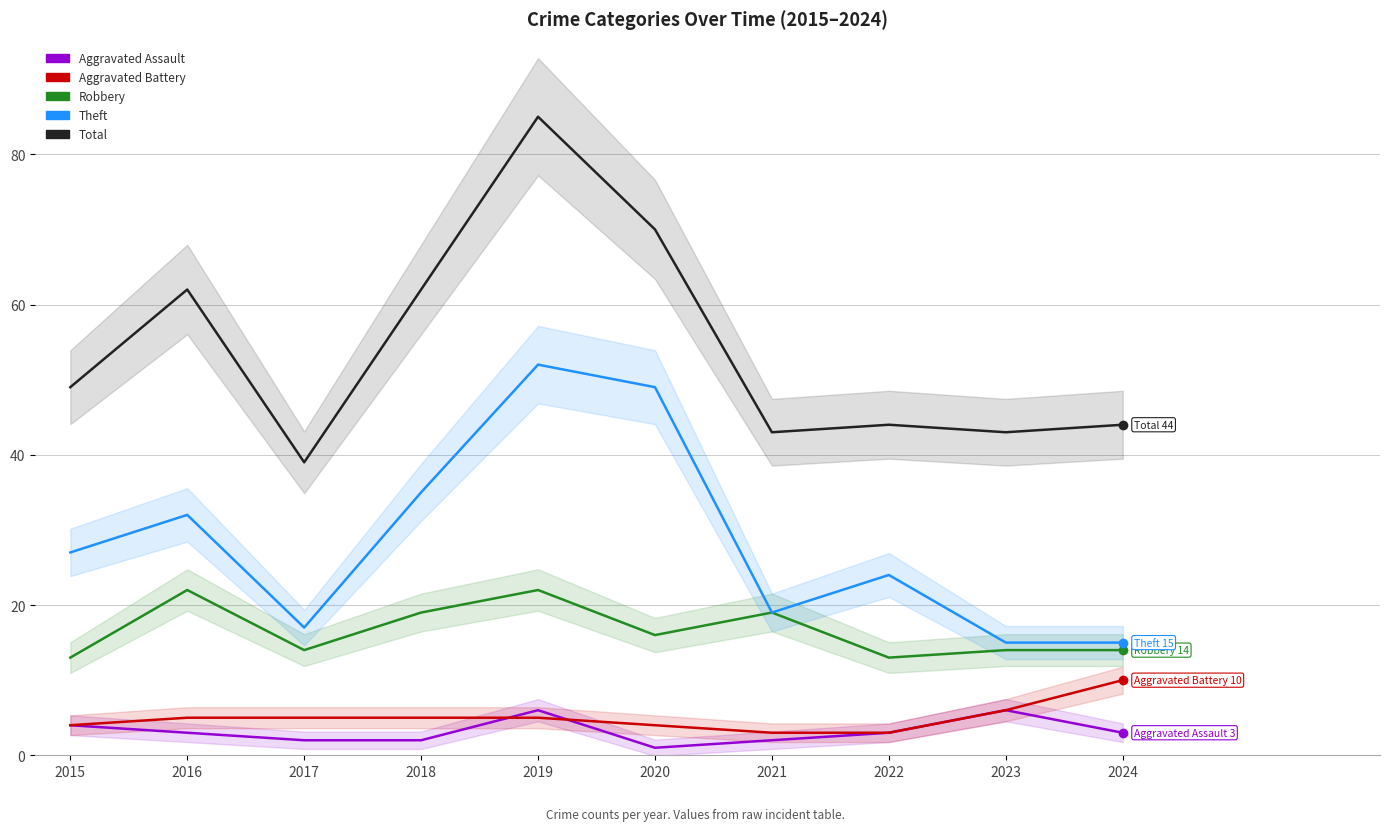

Where is the first local minimum for Aggravated Assault?

2020